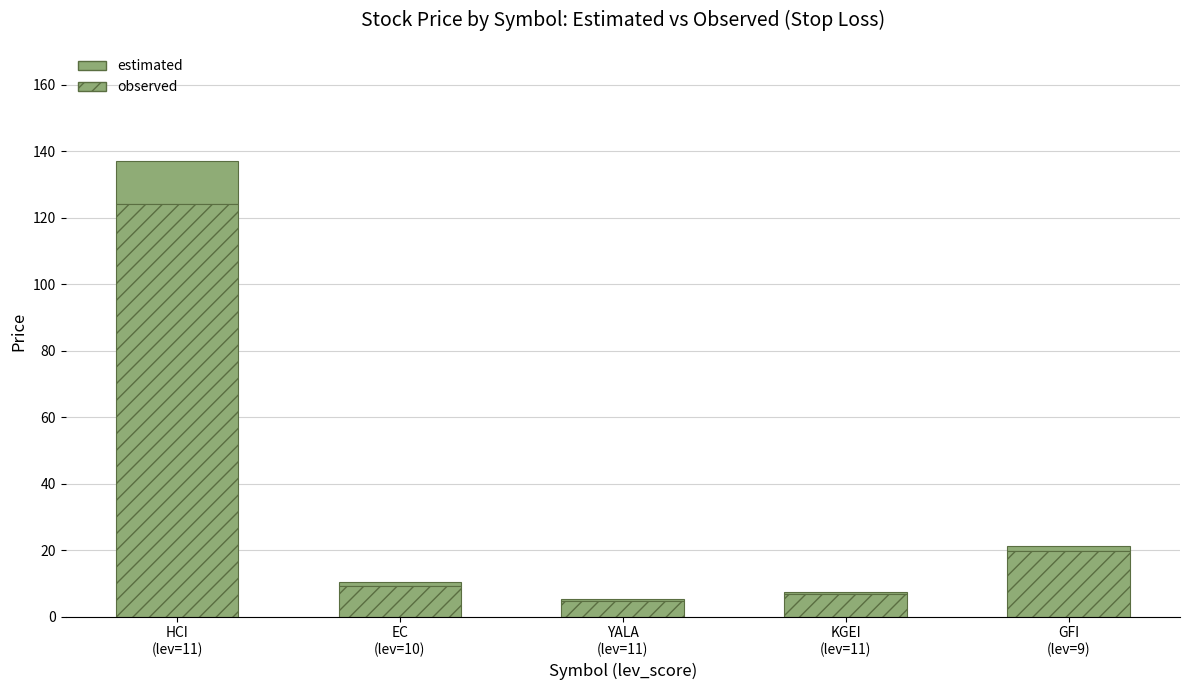

How many data points does each series have?

5